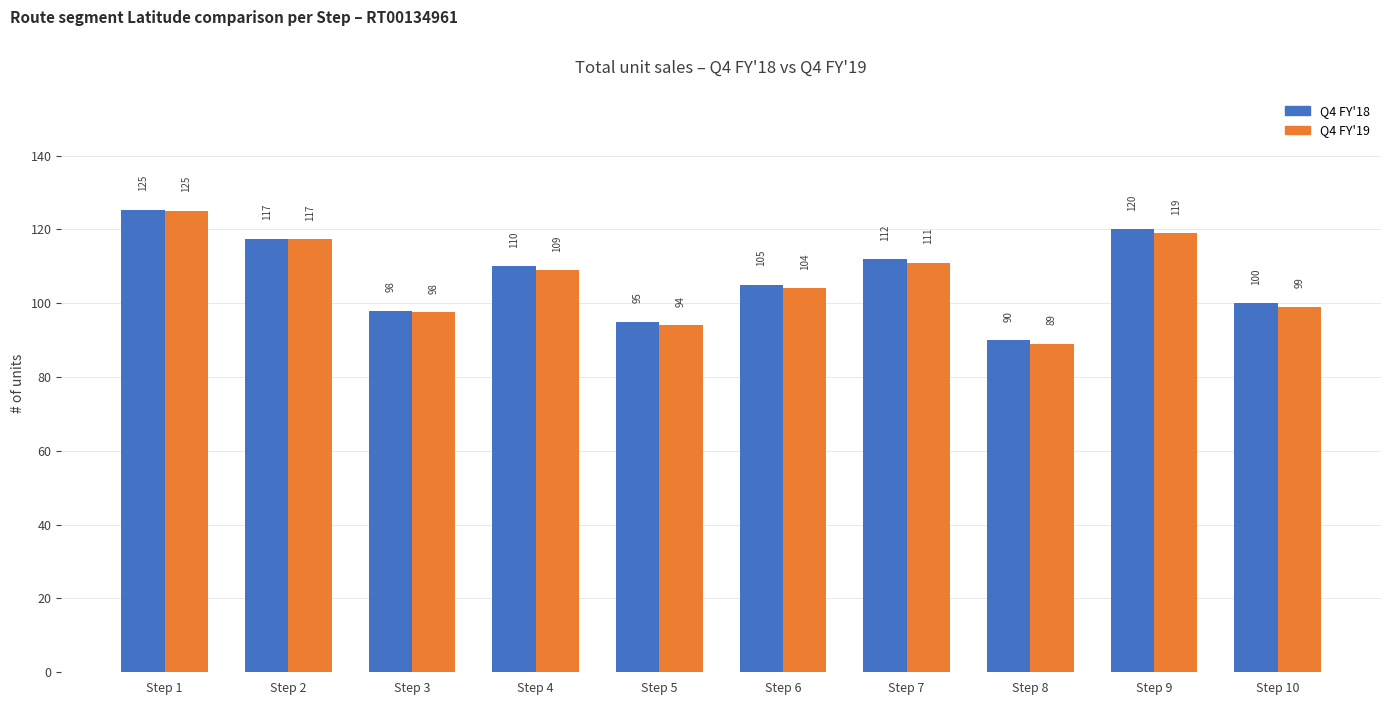

At which category is the sum across all series the highest?

Step 1